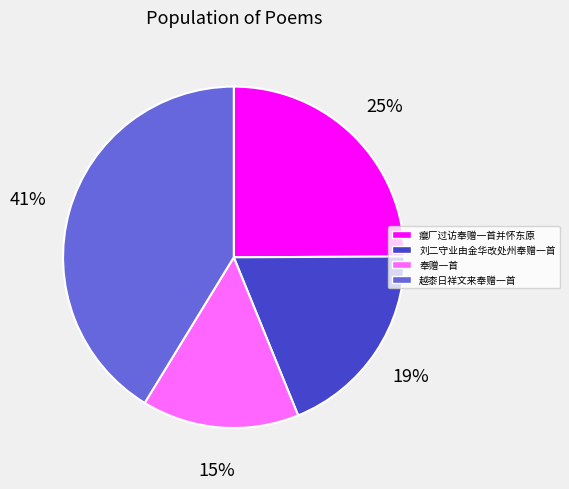

Combined, do 刘二守业由金华改处州奉赠一首 and 奉赠一首 account for over 50%?

No